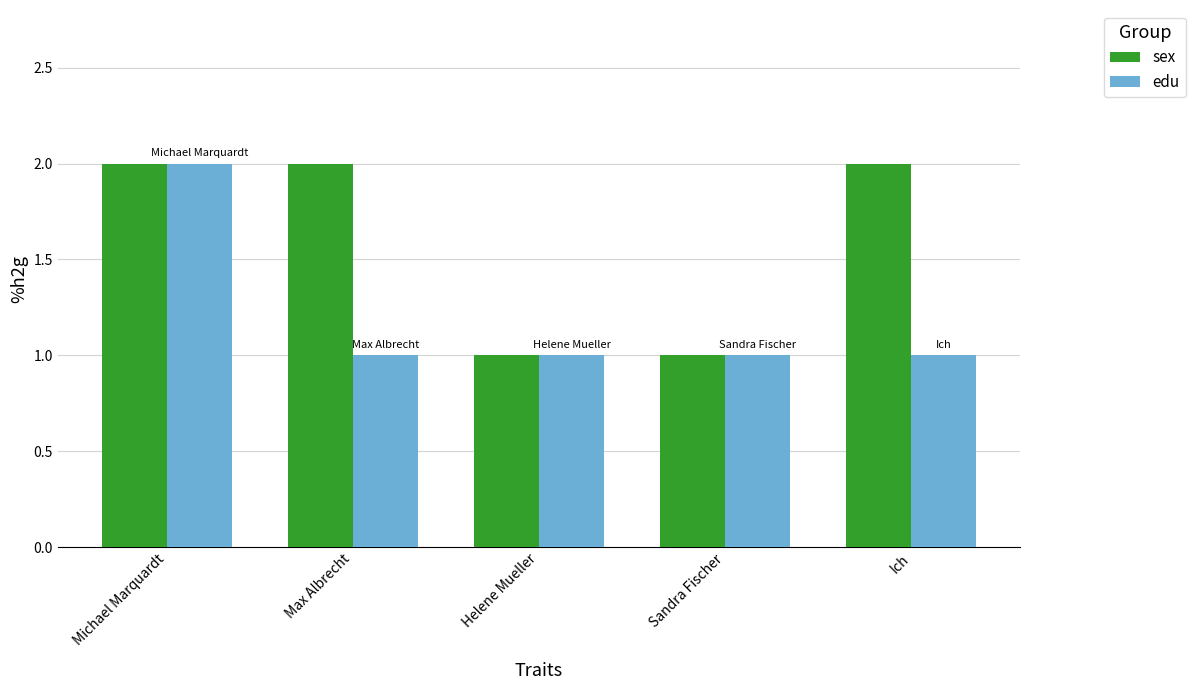

What is the difference between the highest and lowest values at Ich?

1